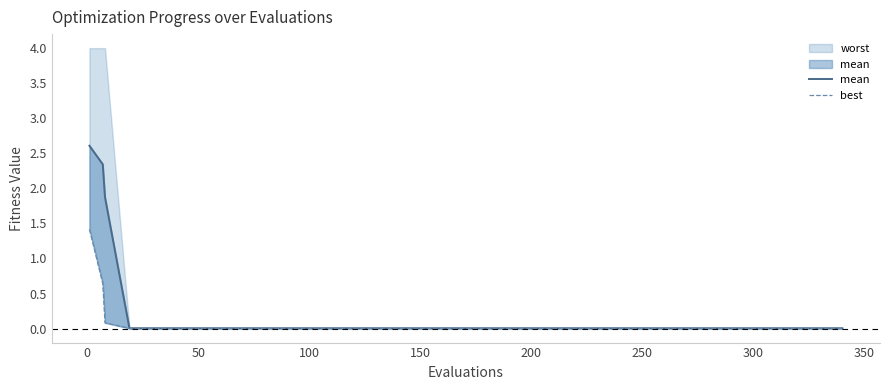

What is the sum of all mean line values?

6.9